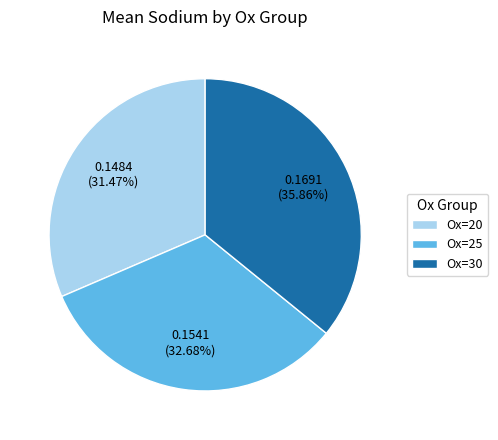

Rank the categories by value from highest to lowest.

Ox=30, Ox=25, Ox=20